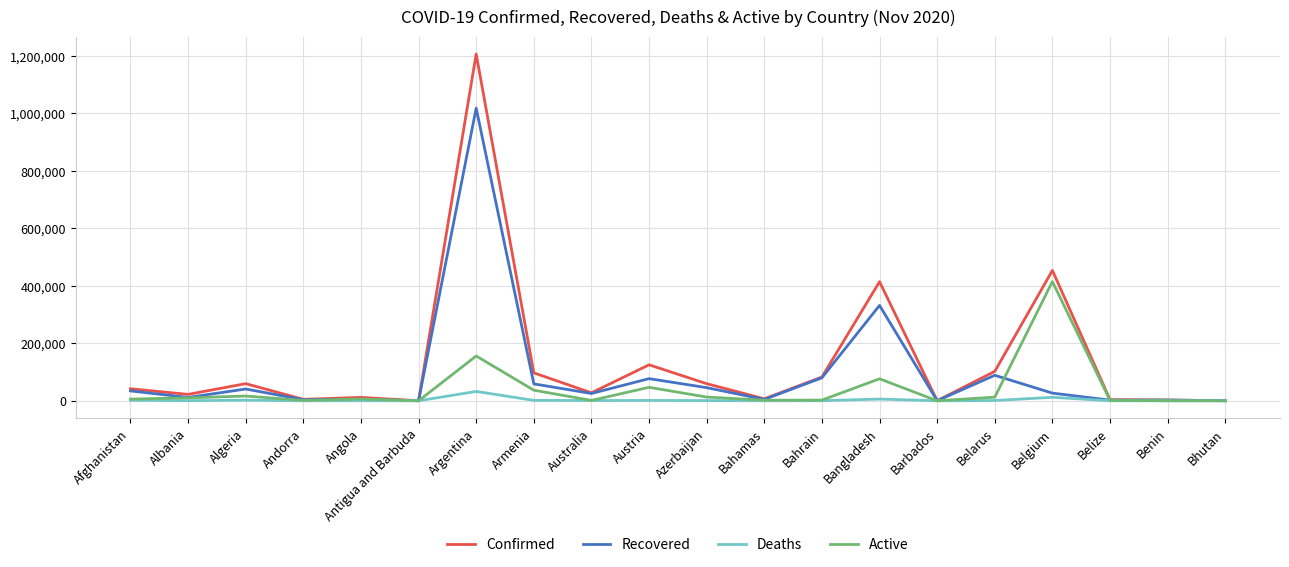

What is the sum of all Active values?

803731